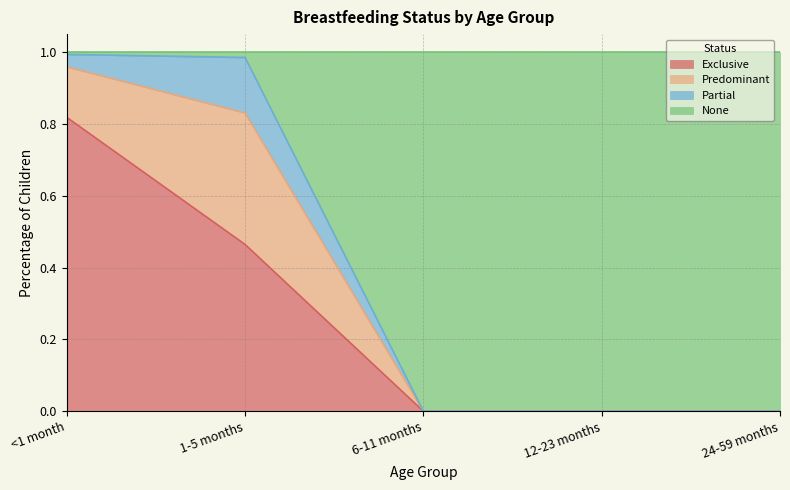

True or false: Exclusive has a value of 0.6 at 6-11 months.

False